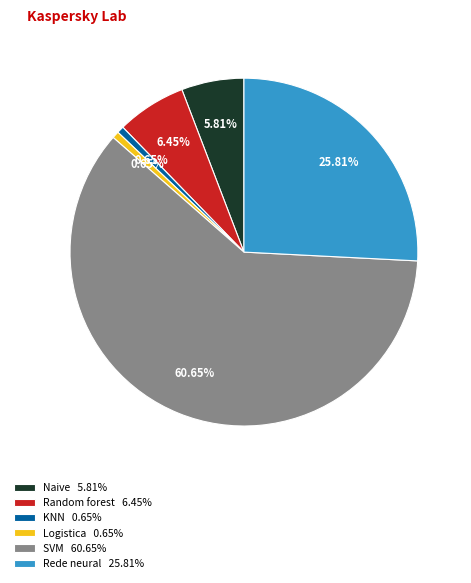

Does any single category account for the majority?

Yes